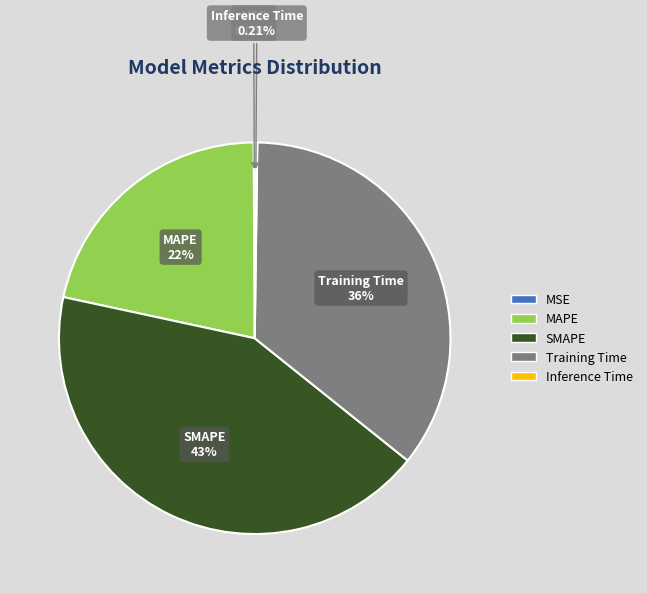

What is the largest slice in the pie chart?

SMAPE